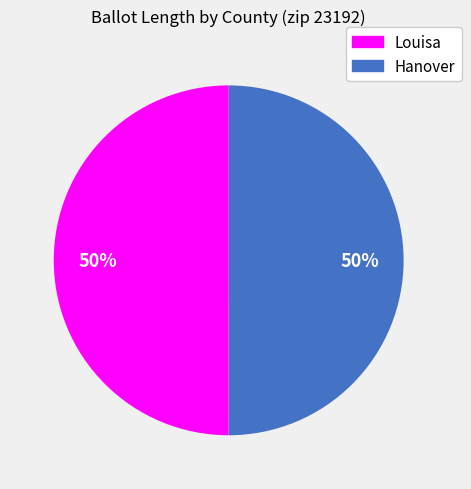

To the nearest percent, what is the average slice percentage?

50%